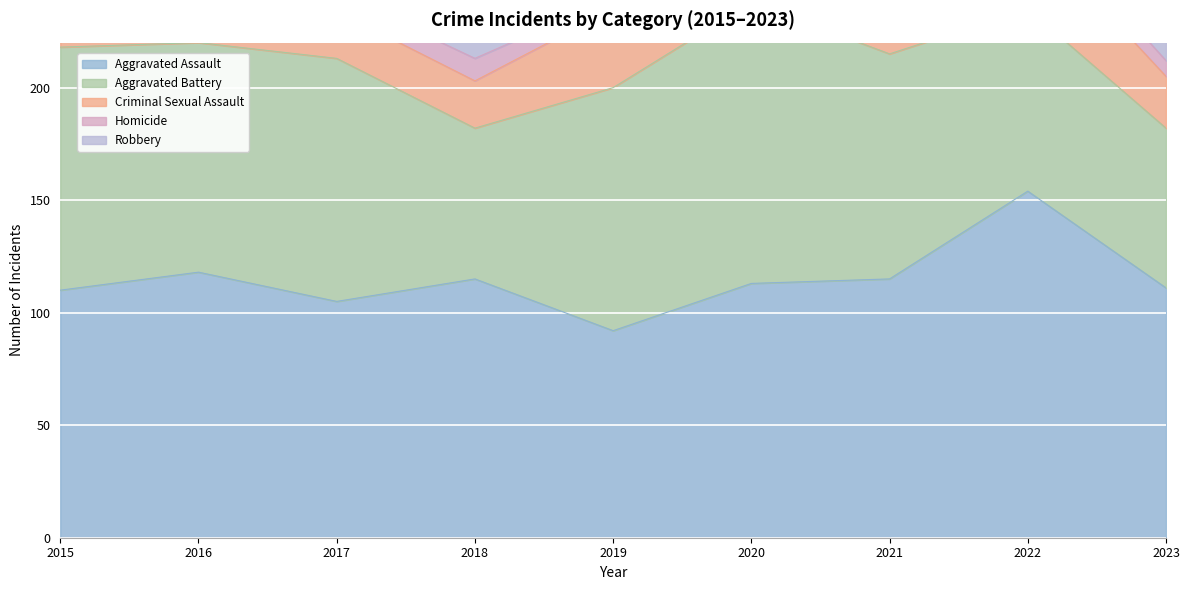

What is the value of the Homicide point at the 5th from the left?

5